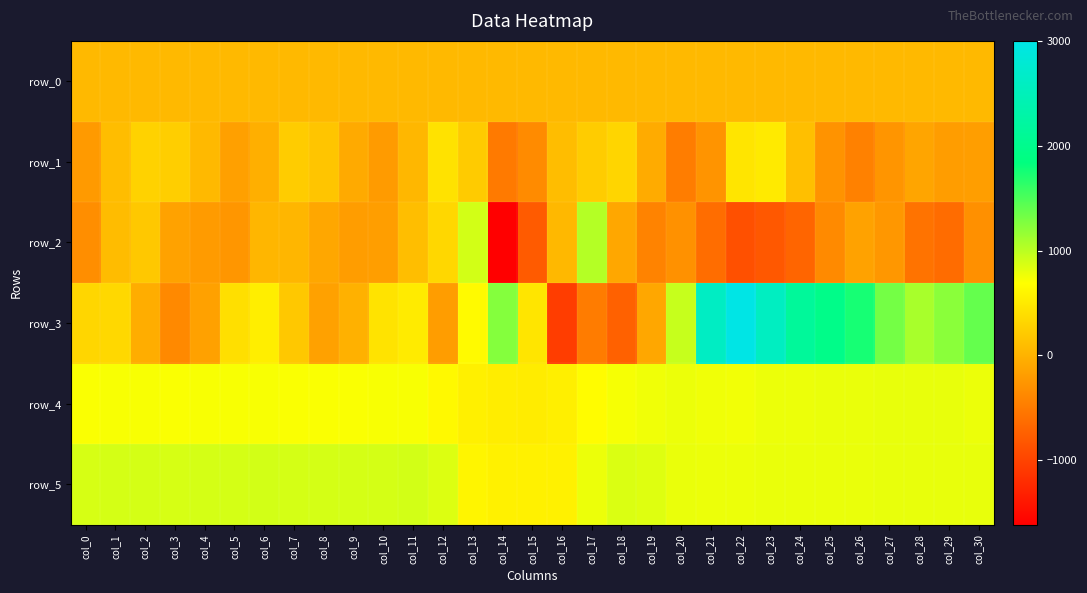

What is the approximate value of row_2 at col_30?

-306.0